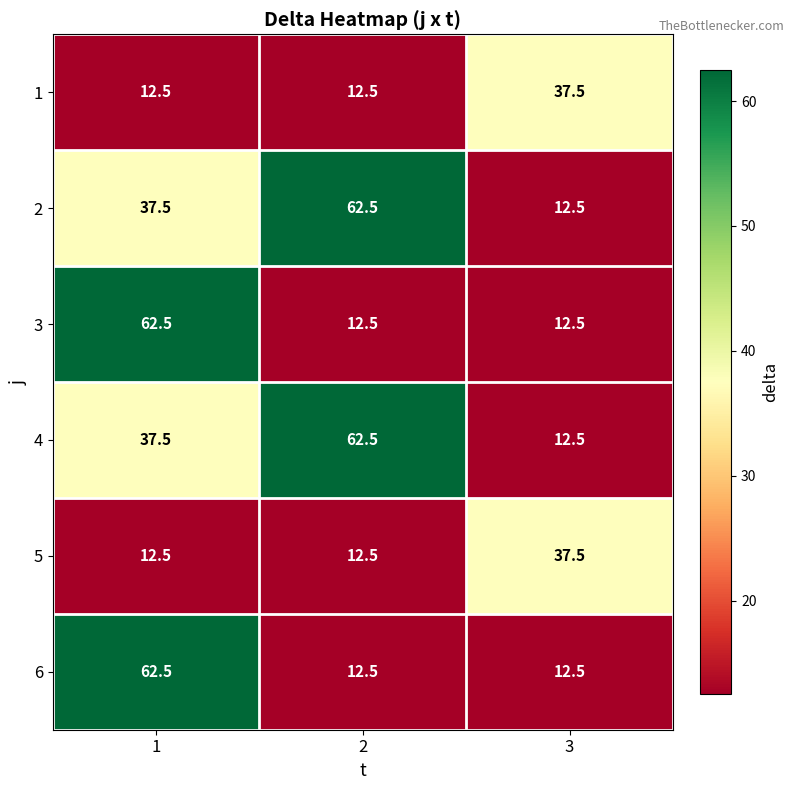

What is the minimum value shown in the chart?

12.5